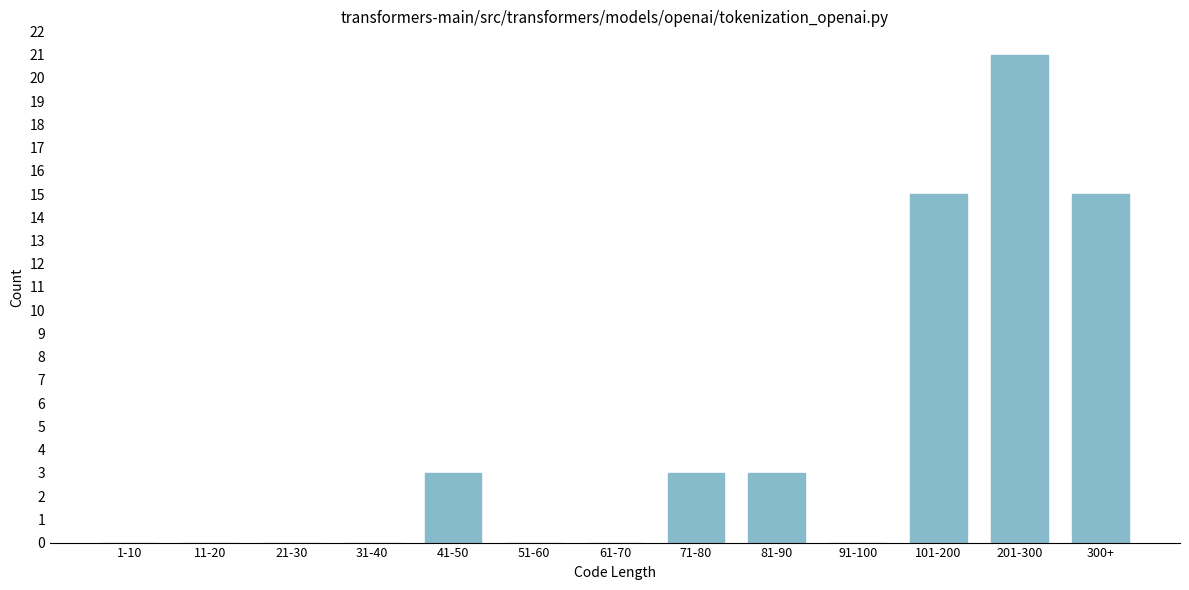

Reading left to right, transcribe all the data shown in this chart.

1-10=0	11-20=0	21-30=0	31-40=0	41-50=3	51-60=0	61-70=0	71-80=3	81-90=3	91-100=0	101-200=15	201-300=21	300+=15